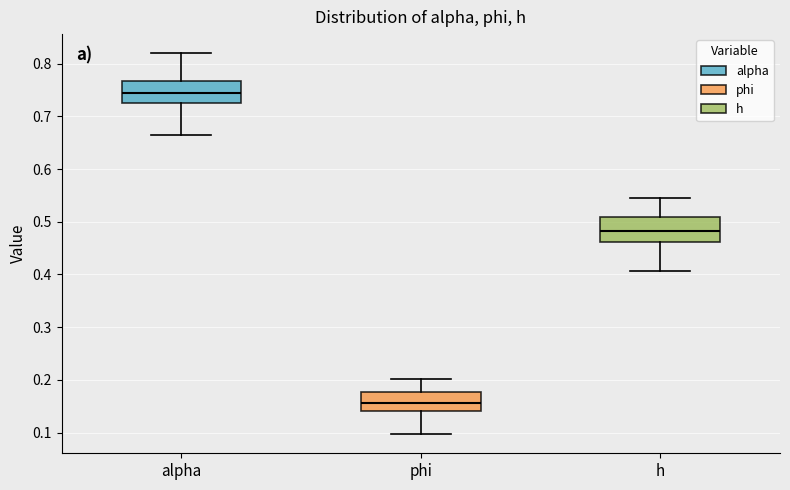

Where does the lower whisker of the box for alpha end on the y-axis? The values are not printed on the chart, so give them approximately, as read against the axis.

0.66